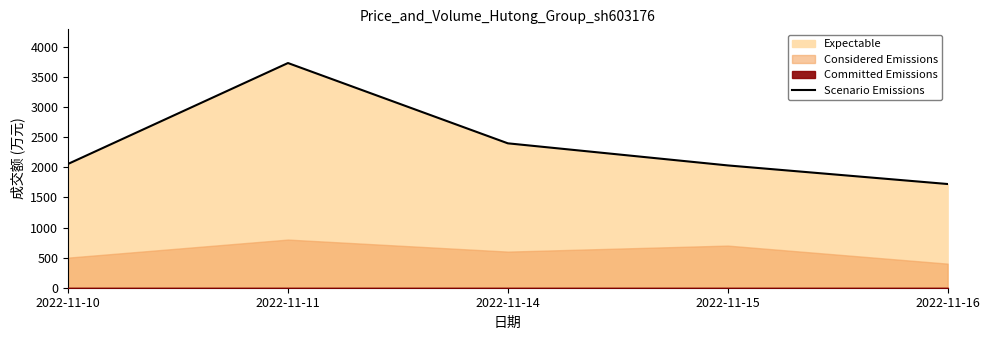

Reading right to left, transcribe all the data shown in this chart.

2022-11-16=1723	2022-11-15=2032	2022-11-14=2399	2022-11-11=3733	2022-11-10=2057